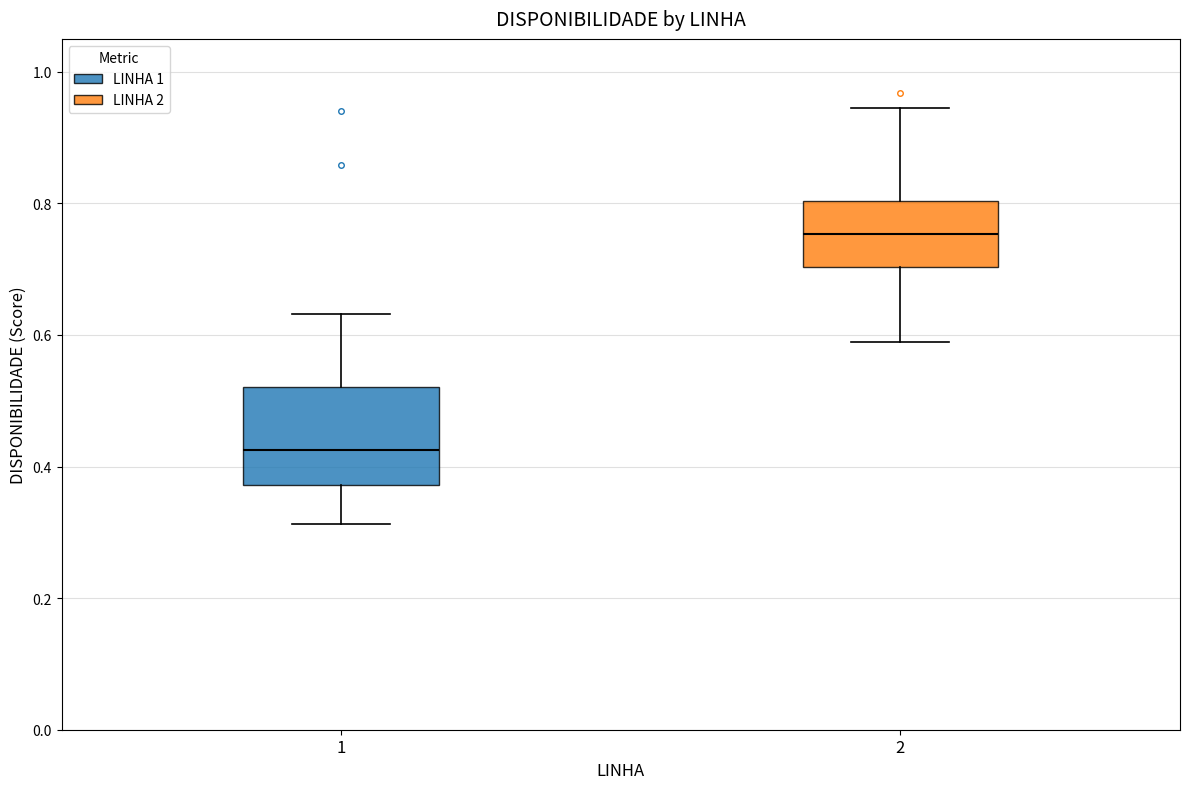

Where does the upper whisker of the box at x = 2 end on the y-axis? The values are not printed on the chart, so give them approximately, as read against the axis.

0.94